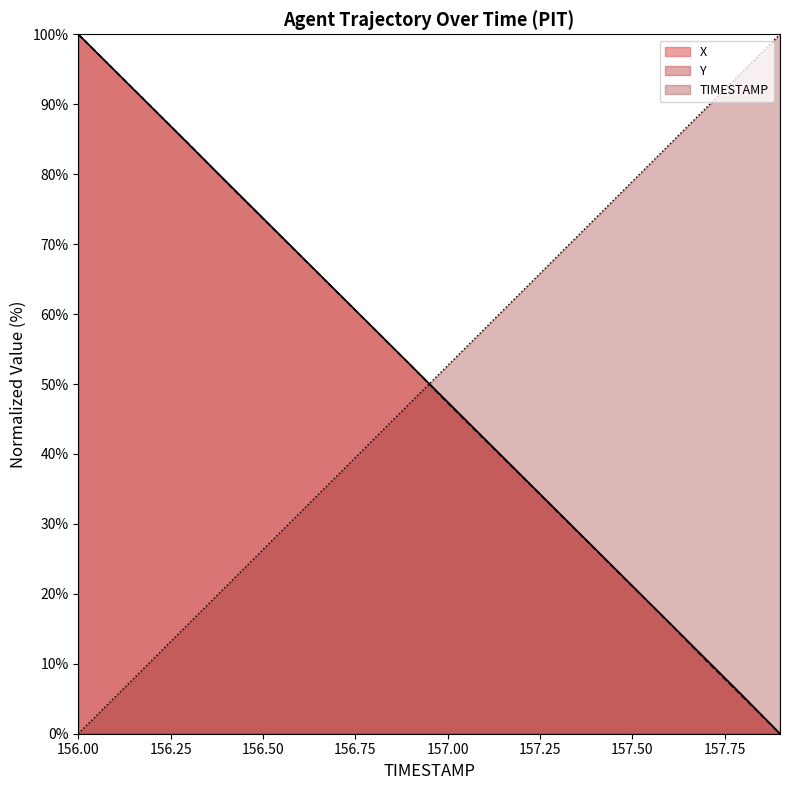

True or false: Y has more than 0 interior local peaks.

False